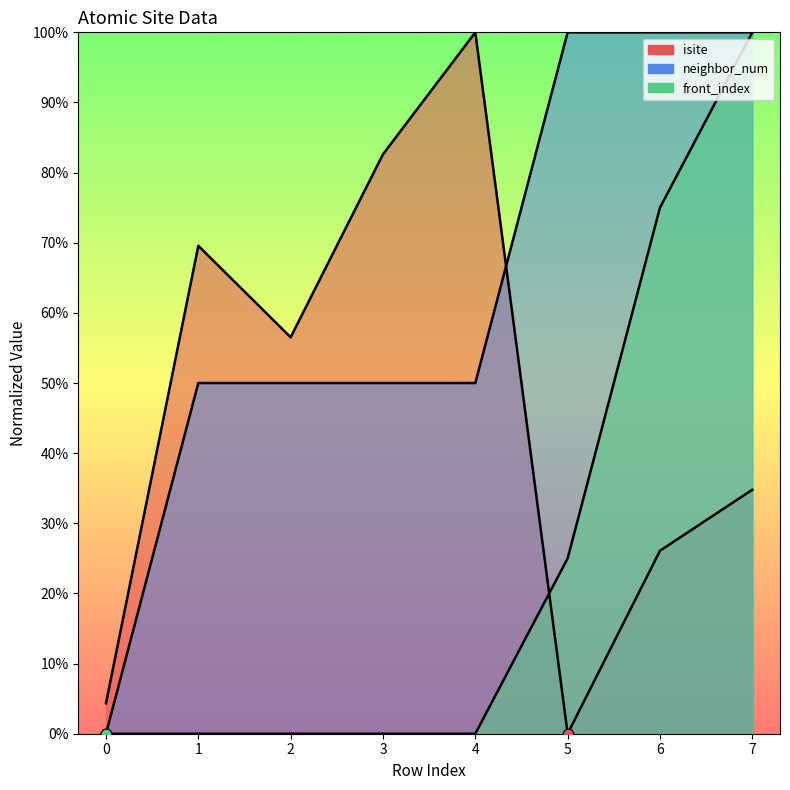

Which series reaches the maximum Y coordinate?

isite